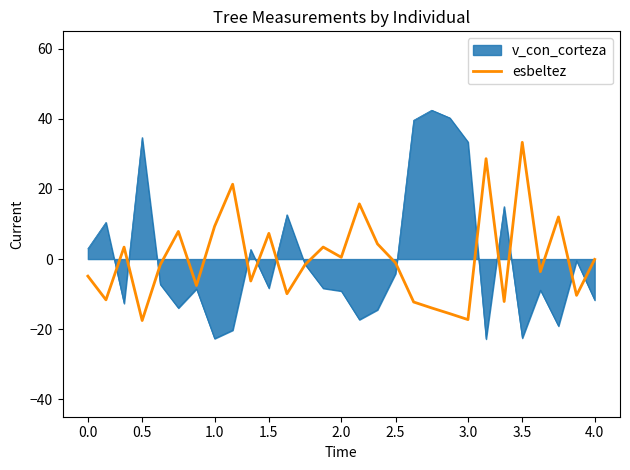

List the series in order of their peak value, highest first.

v_con_corteza, esbeltez